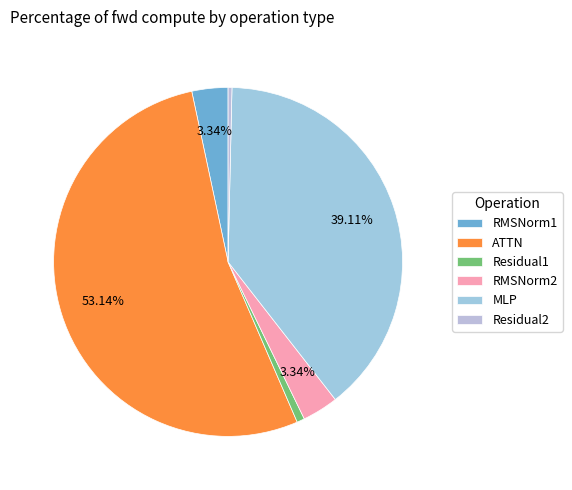

Does any single category account for the majority?

Yes